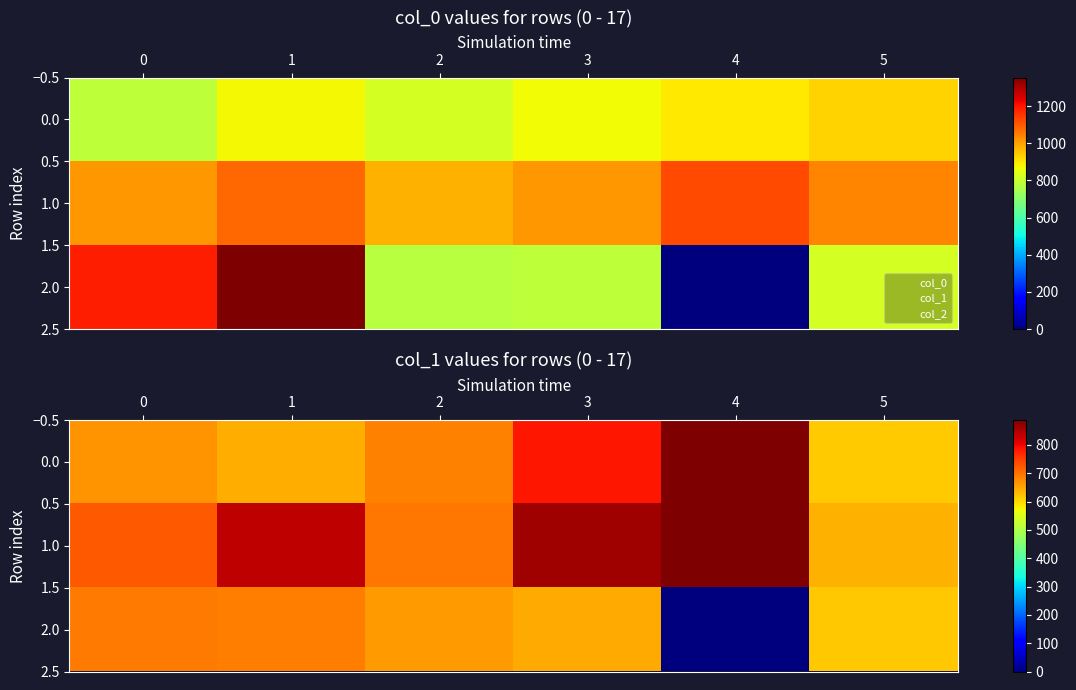

List the series in order of their peak value, highest first.

0.0, 1.0, 2.0